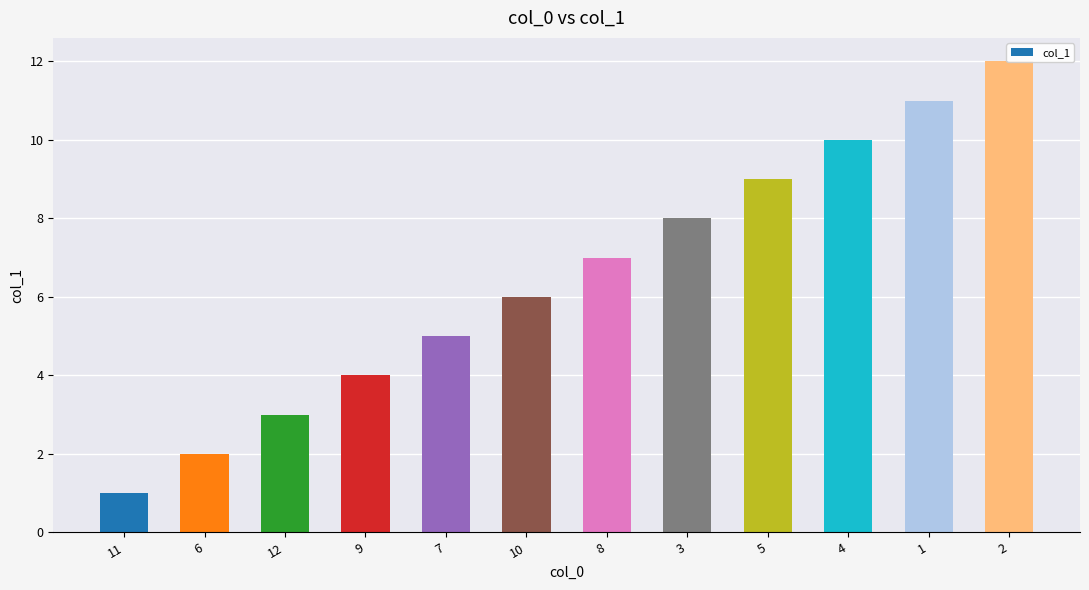

Which label corresponds to the smallest value in the chart?

11